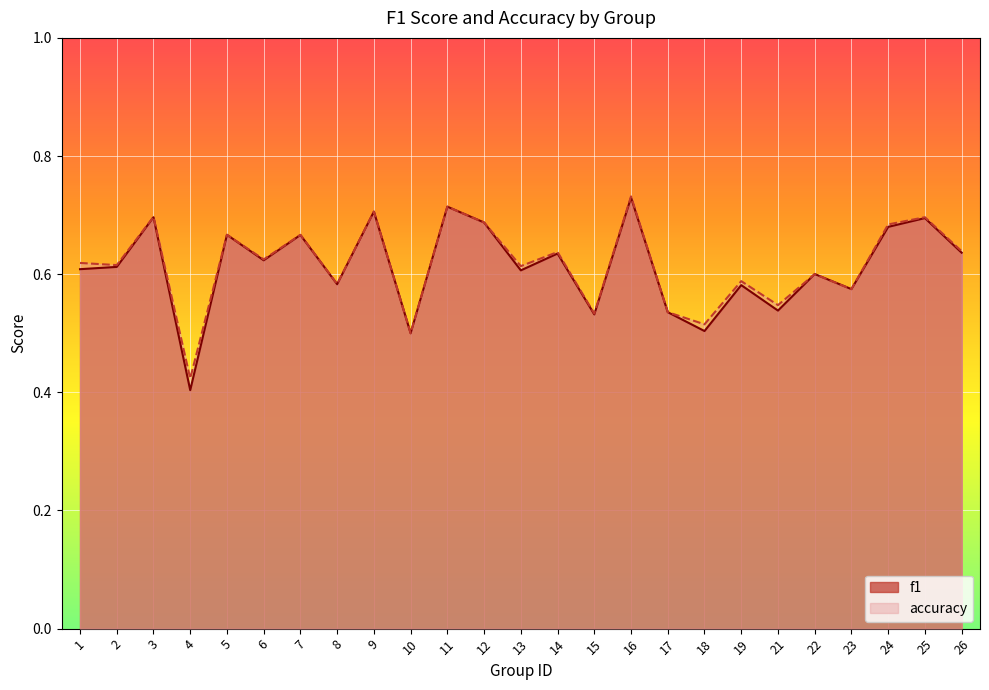

Where is the first local minimum for f1?

4